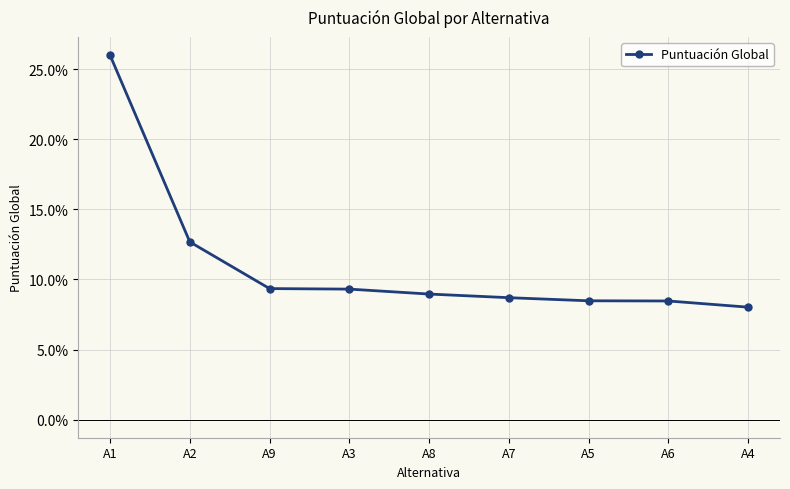

What is the average value?

0.1